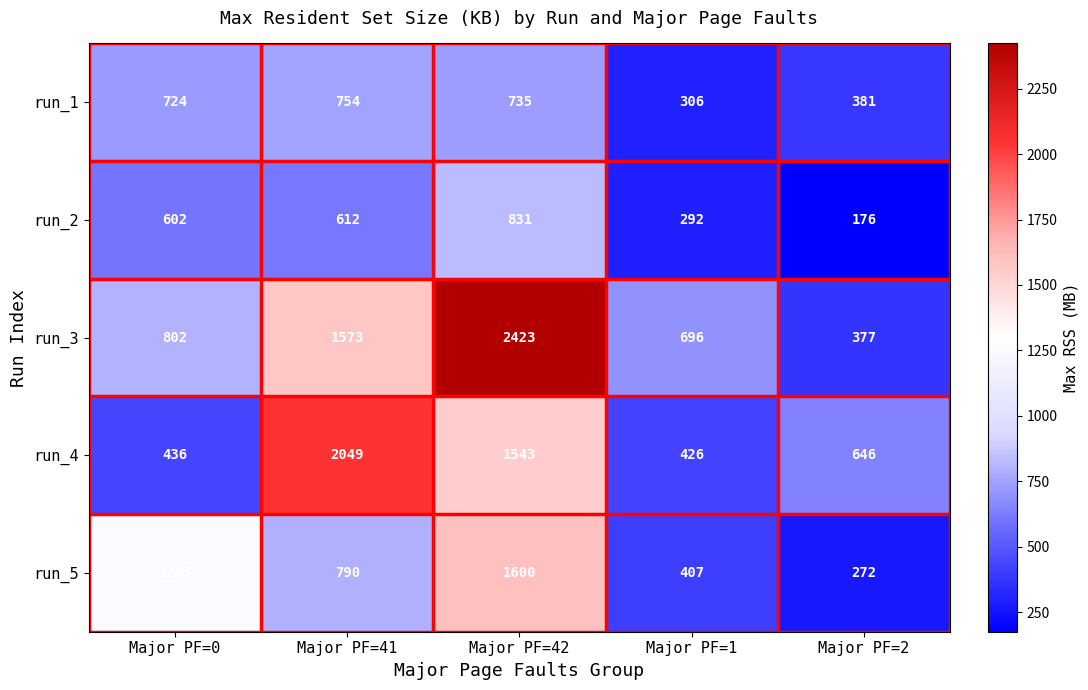

What is the difference between the highest and lowest values at Major PF=1?

404